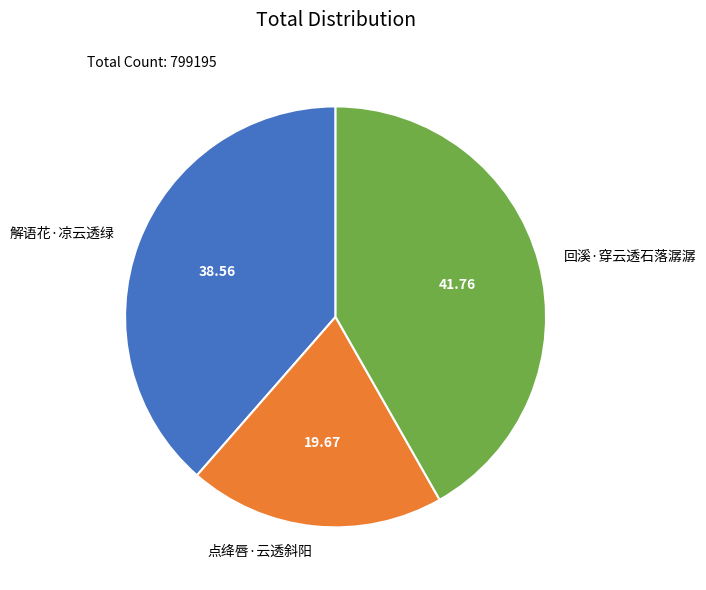

Does 回溪·穿云透石落潺潺 account for over 50% of the chart?

No